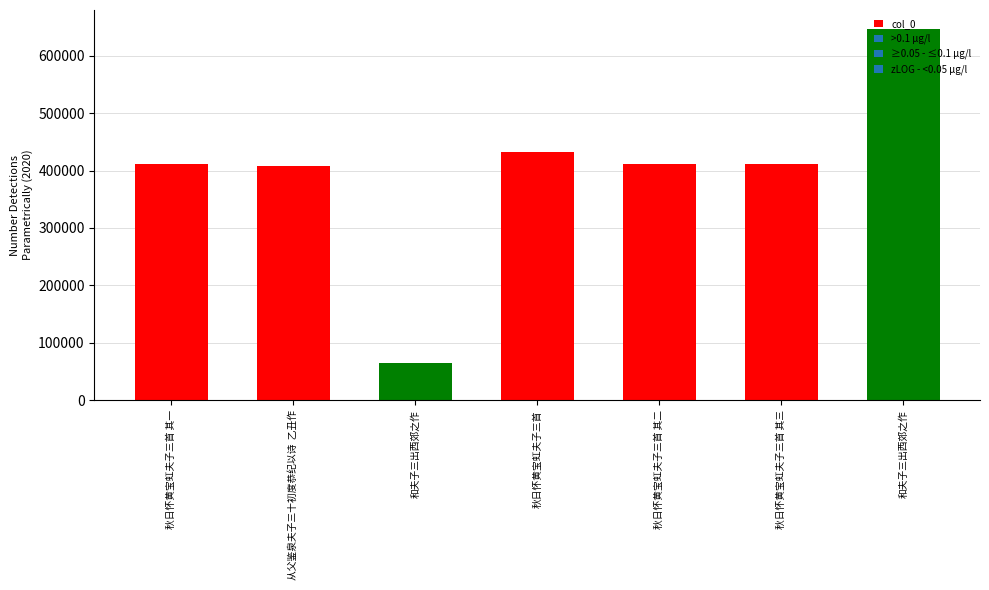

Which has a higher value, 和夫子三出西郊之作 or 和夫子三出西郊之作?

和夫子三出西郊之作